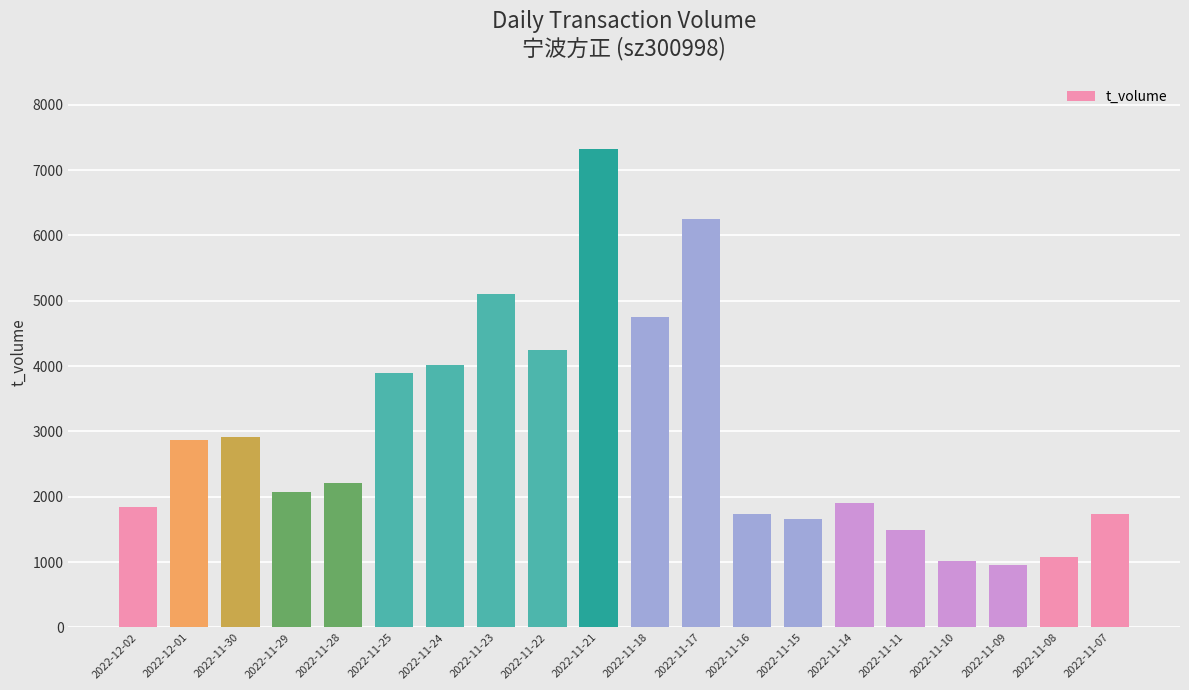

How many values are below 2211?

10